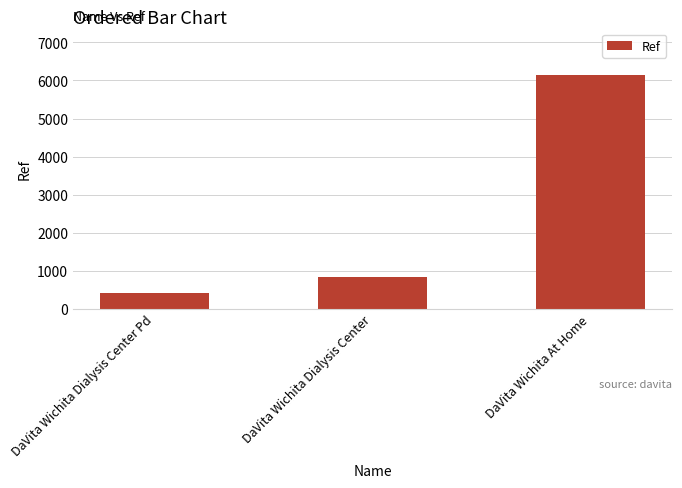

Where is the data nearest to the value 3270?

DaVita Wichita Dialysis Center